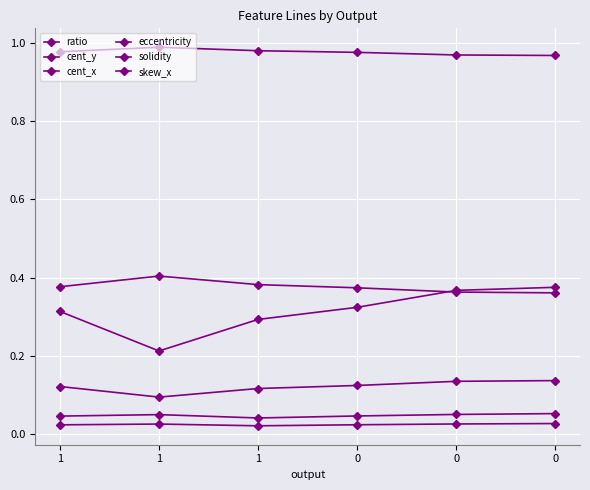

How many eccentricity values are between 0 and 1?

6